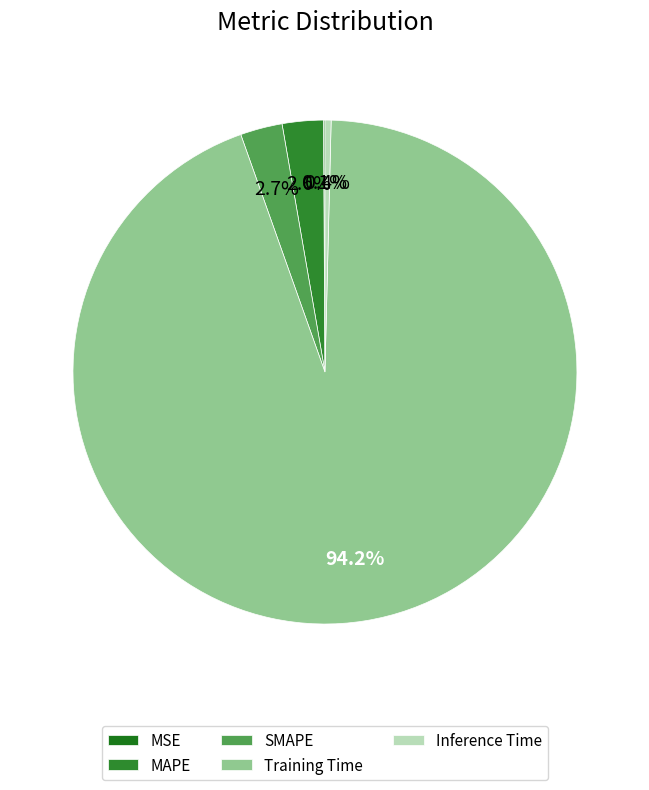

Do SMAPE and Inference Time together represent more than half of the pie?

No